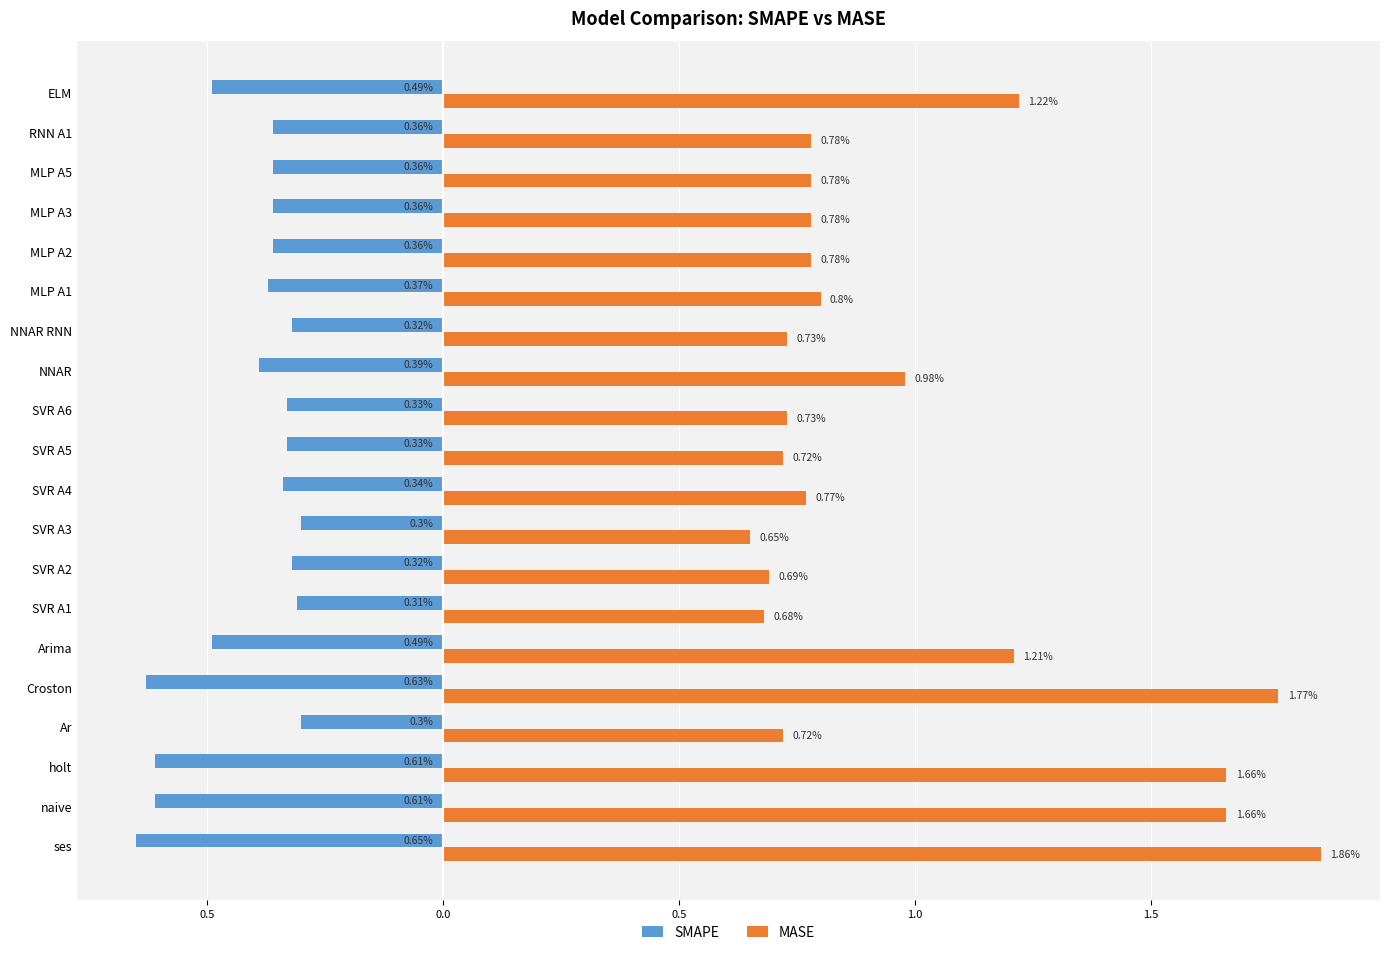

At how many categories does at least one series exceed 1?

6